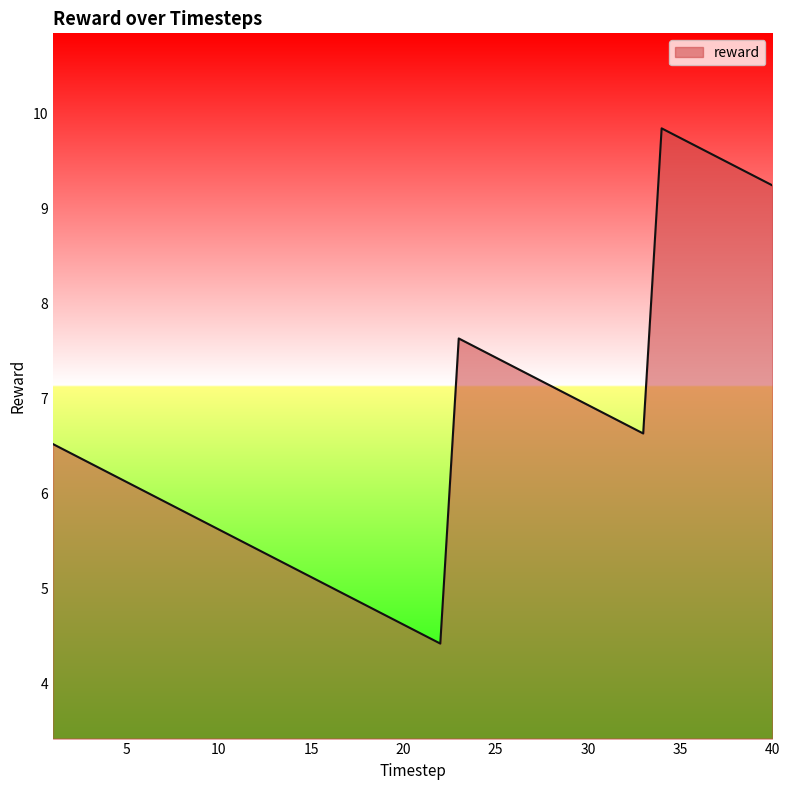

What is the difference between the maximum and minimum values?

5.4